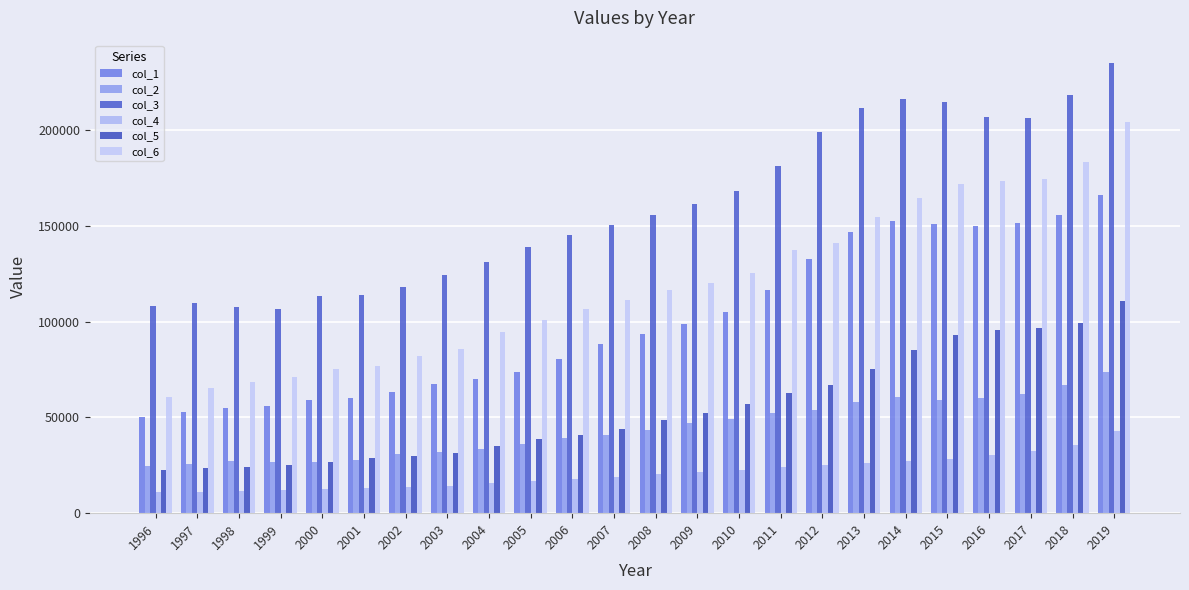

The value of col_4 at 2008 is 11255. True or false?

False